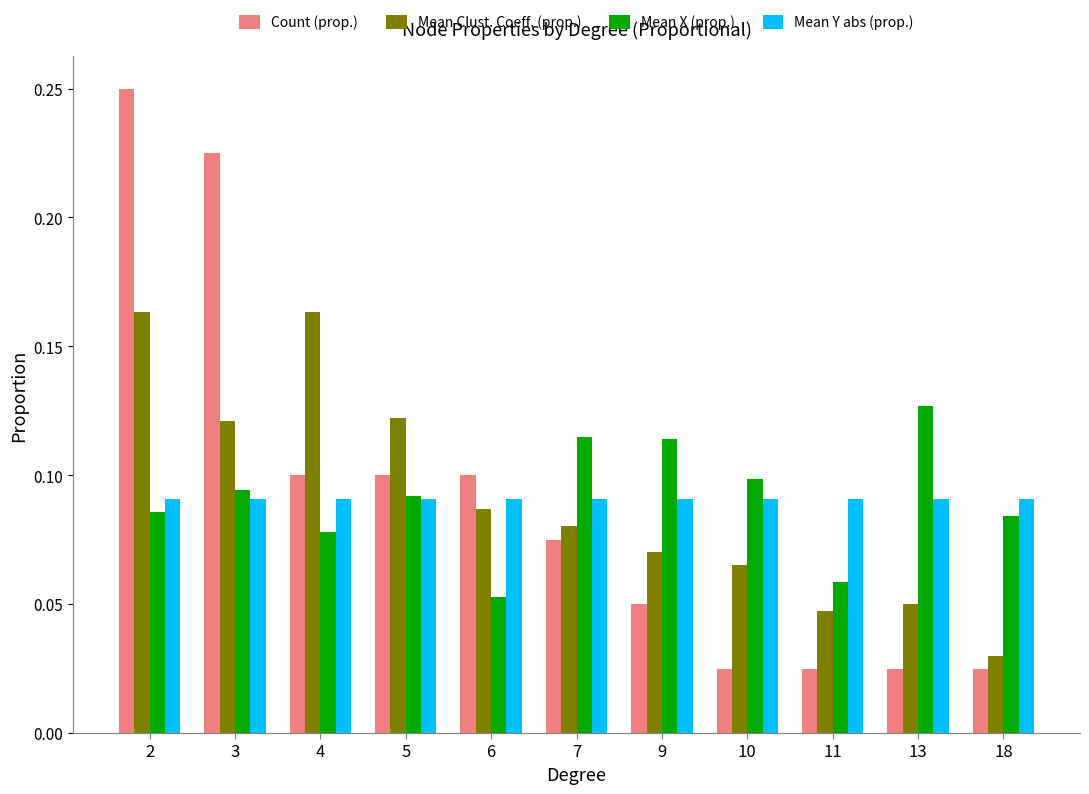

At how many categories does at least one series exceed 0?

11